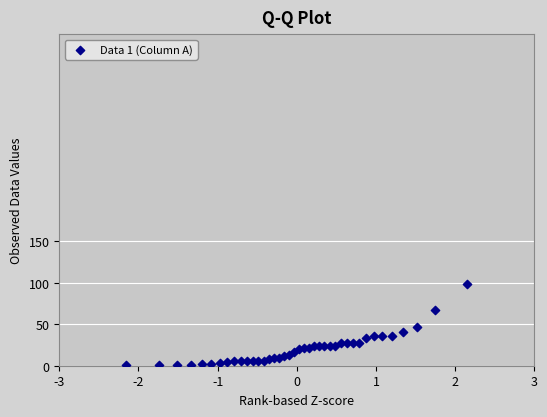

What is the range of Y values (max minus min)?

98